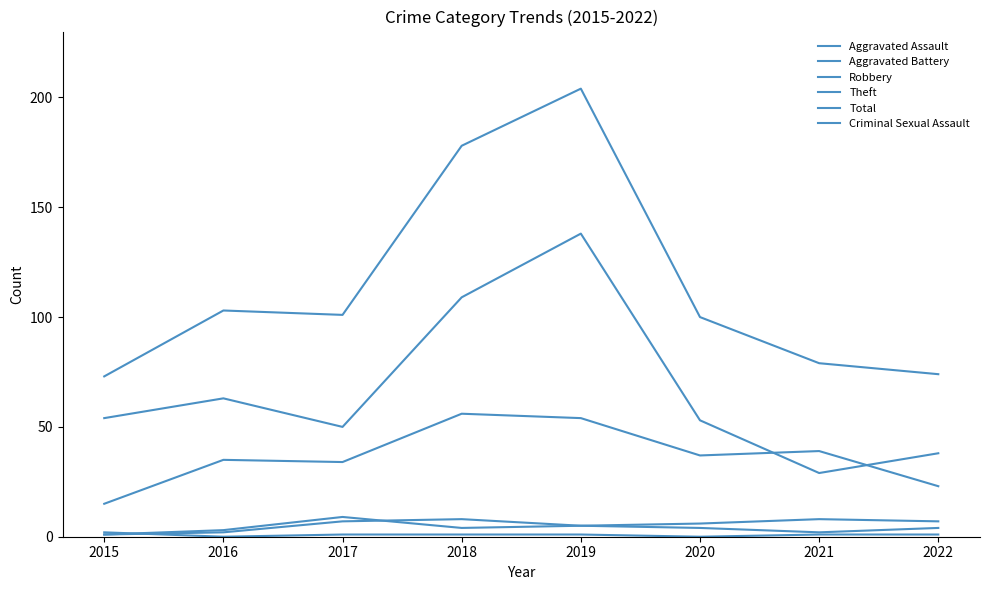

Does the chart have visible grid lines?

No